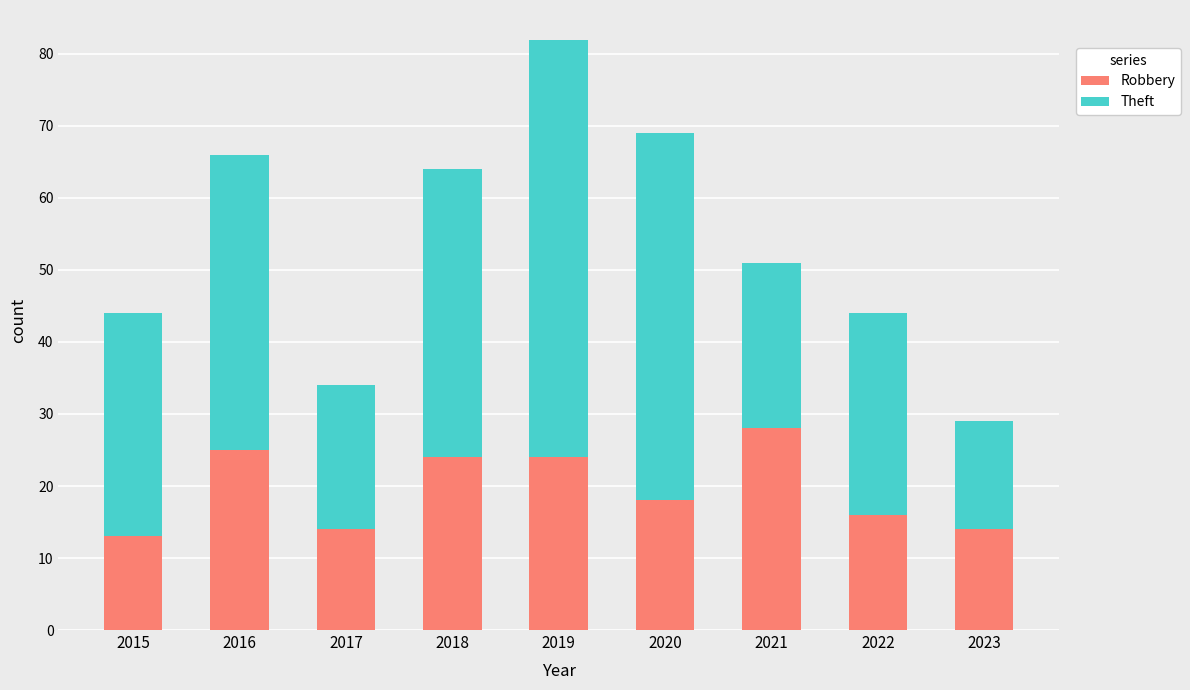

What are all the series names shown in the legend?

Robbery, Theft